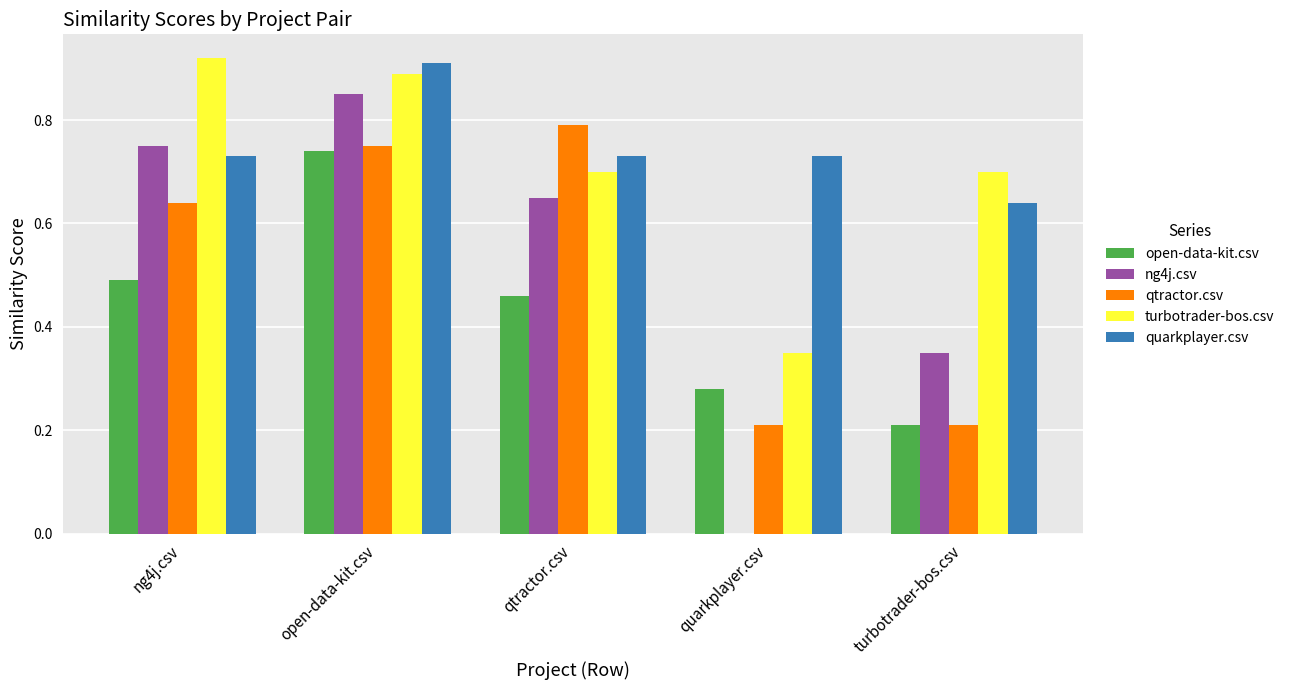

What are all the series names shown in the legend?

open-data-kit.csv, ng4j.csv, qtractor.csv, turbotrader-bos.csv, quarkplayer.csv